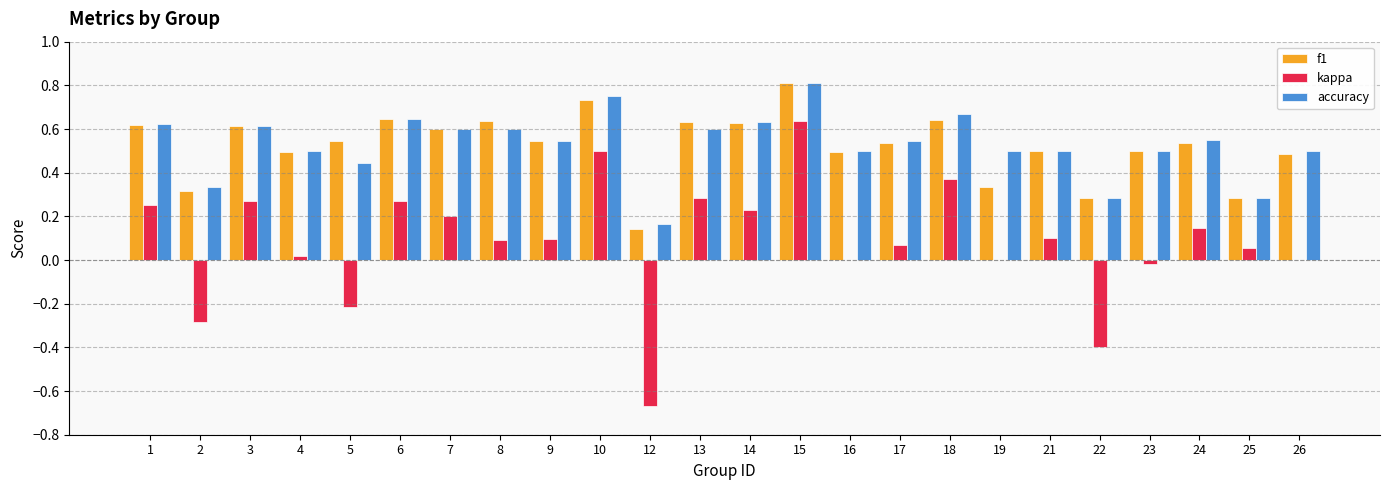

The value of f1 at 13 is 0.9. True or false?

False